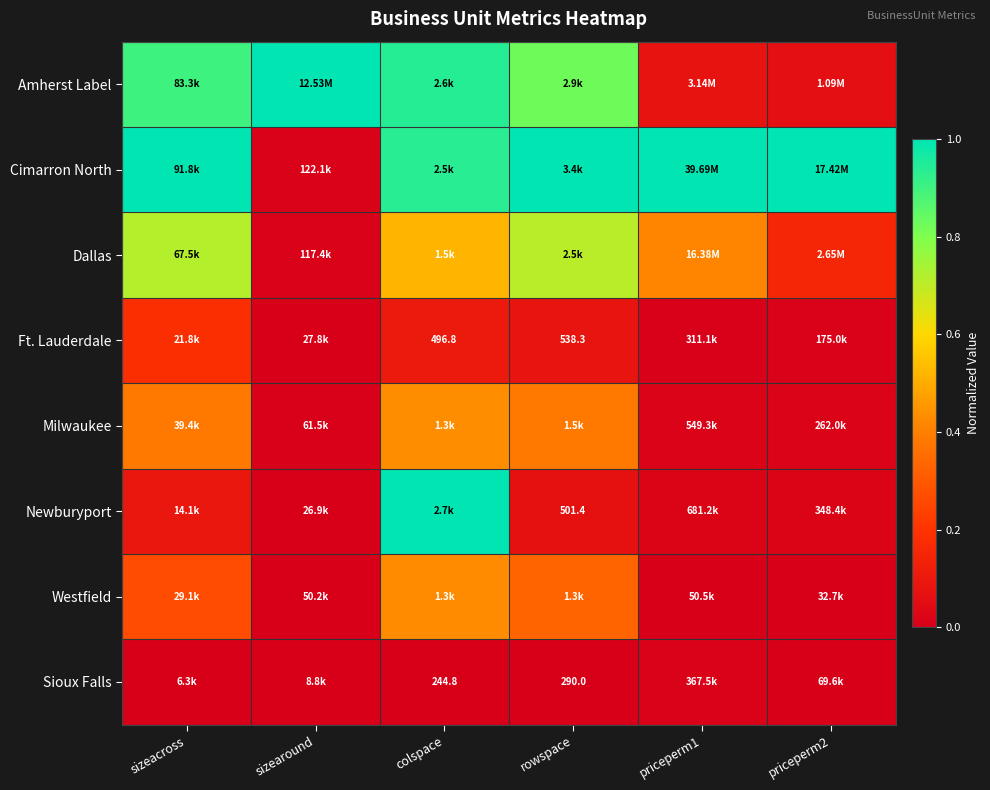

Is the value of Dallas at priceperm1 greater than the value of Milwaukee at sizearound?

Yes